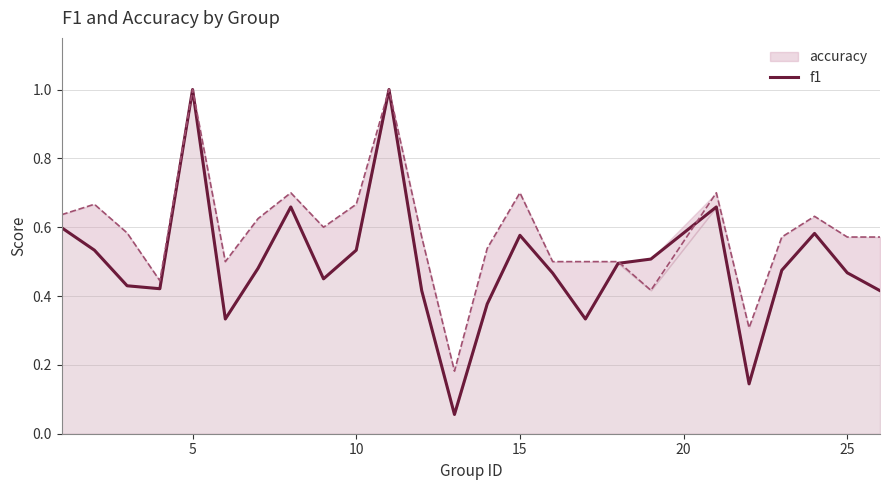

What is the difference between the second highest and second lowest values?

0.9